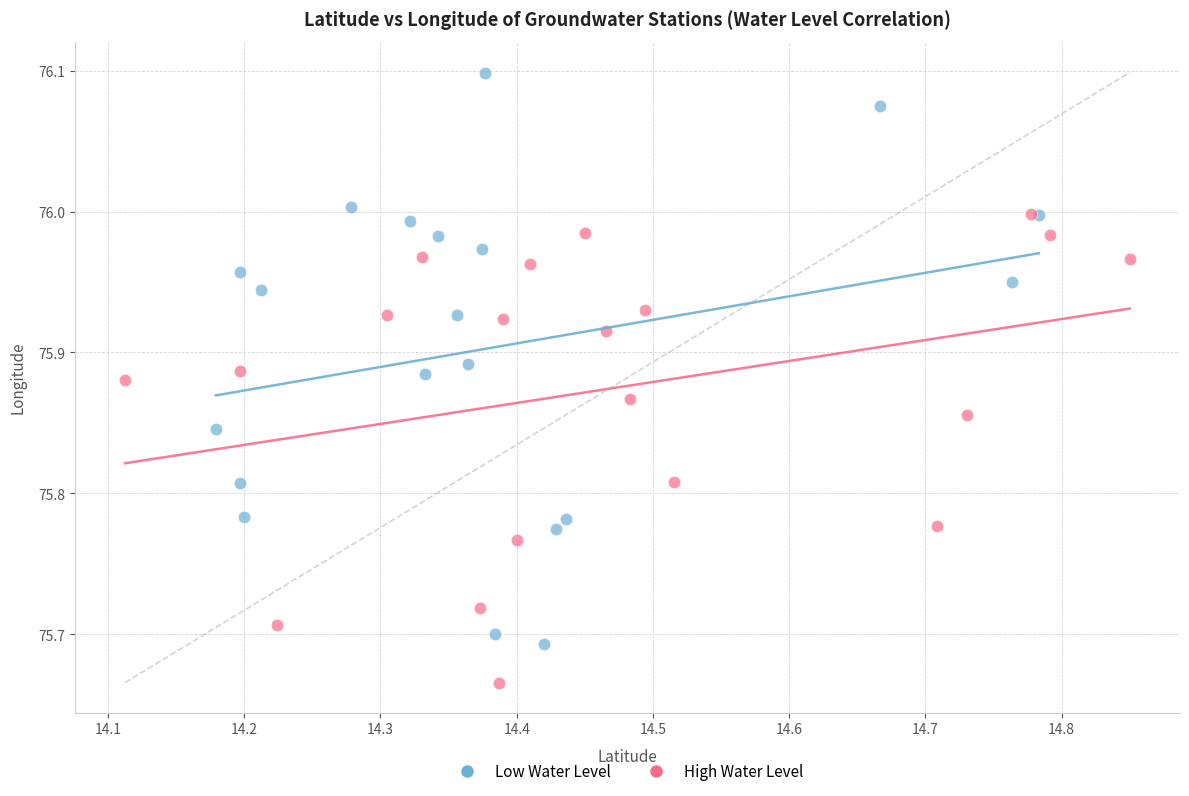

Which series reaches the maximum Y coordinate?

Low Water Level